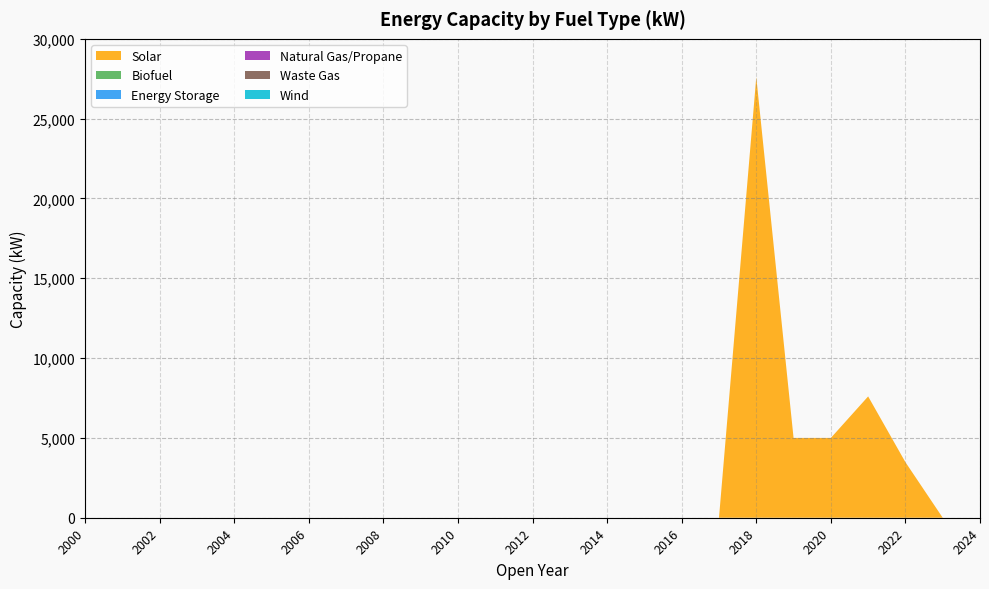

Reading left to right, transcribe all the data shown in this chart.

Solar: 0	0	0	0	0	0	0	0	0	0	0	0	0	0	0	0	0	0	27600	5000	5000	7600	3480	0	0
Biofuel: 0	0	0	0	0	0	0	0	0	0	0	0	0	0	0	0	0	0	0	0	0	0	0	0	0
Energy Storage: 0	0	0	0	0	0	0	0	0	0	0	0	0	0	0	0	0	0	0	0	0	0	0	0	0
Natural Gas/Propane: 0	0	0	0	0	0	0	0	0	0	0	0	0	0	0	0	0	0	0	0	0	0	0	0	0
Waste Gas: 0	0	0	0	0	0	0	0	0	0	0	0	0	0	0	0	0	0	0	0	0	0	0	0	0
Wind: 0	0	0	0	0	0	0	0	0	0	0	0	0	0	0	0	0	0	0	0	0	0	0	0	0